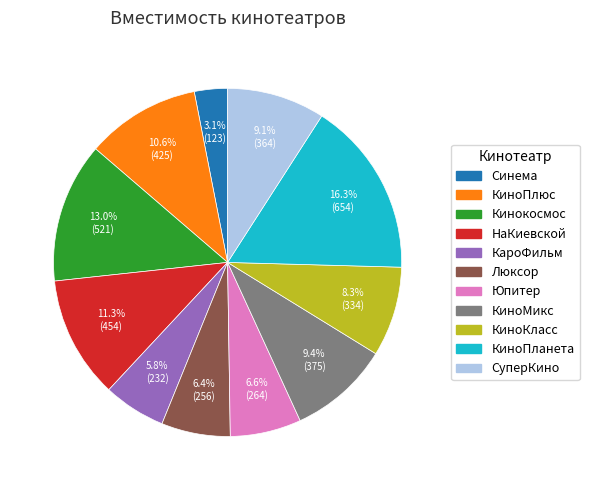

Which has a higher value, КиноПлюс or НаКиевской?

НаКиевской